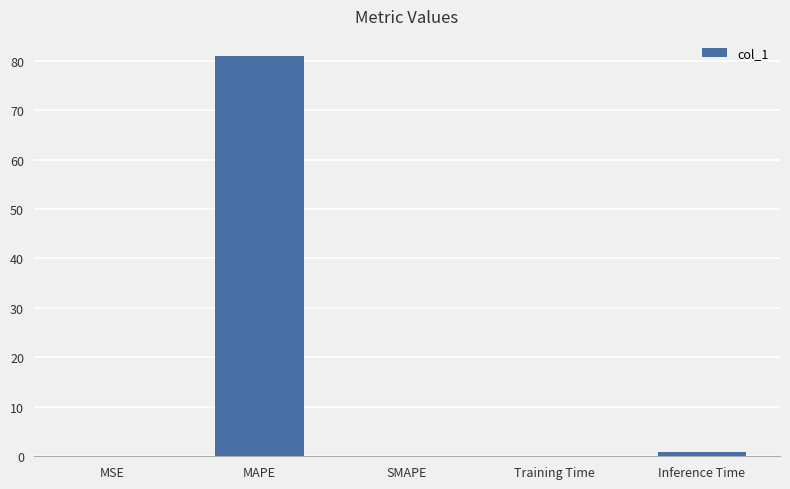

Which label corresponds to the largest value in the chart?

MAPE